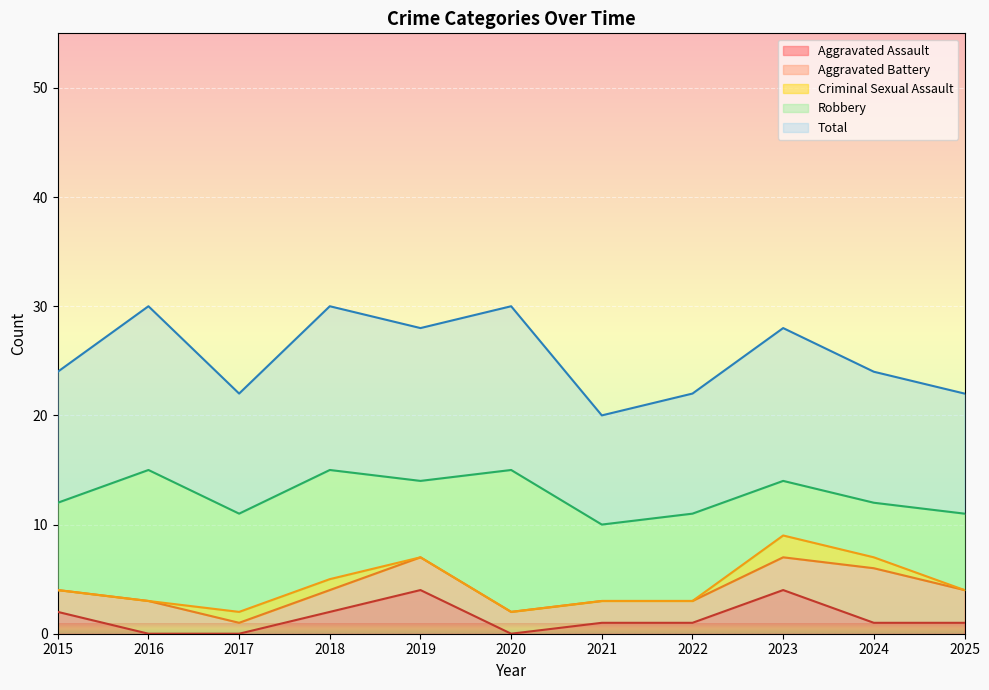

True or false: Aggravated Battery and Robbery cross at least once.

False